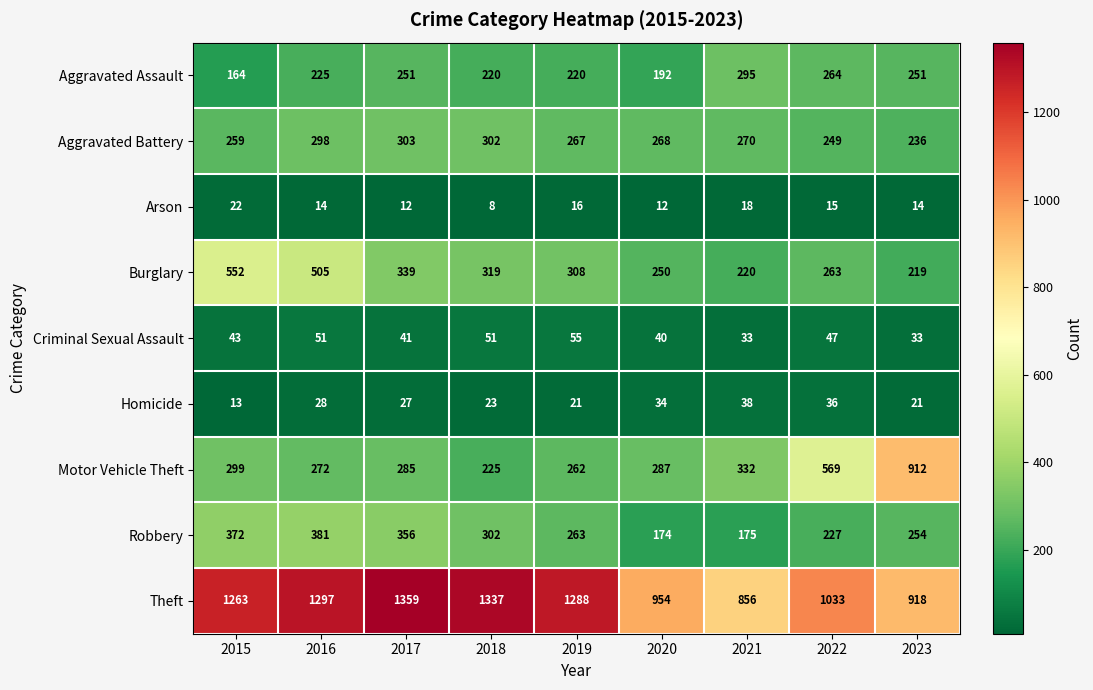

Which series has the widest spread of values?

Motor Vehicle Theft